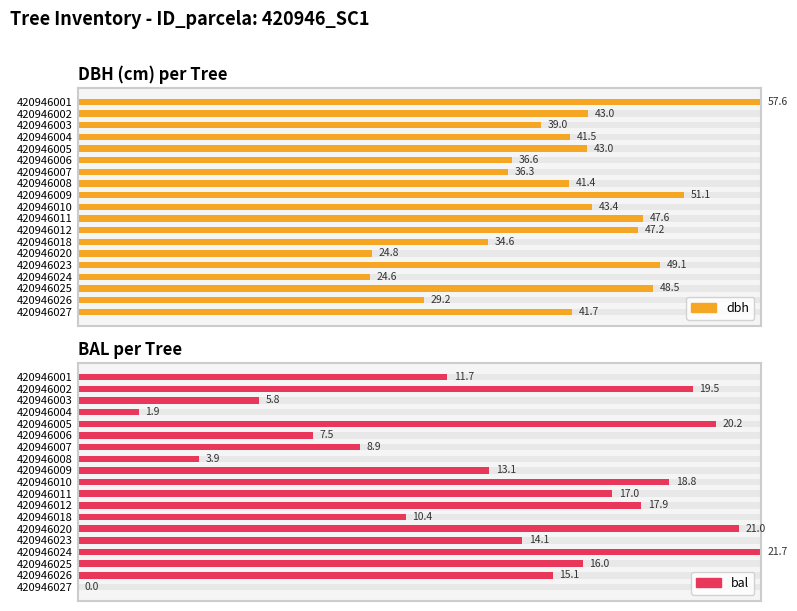

What is the difference between the highest and lowest values at 420946002?

0.2